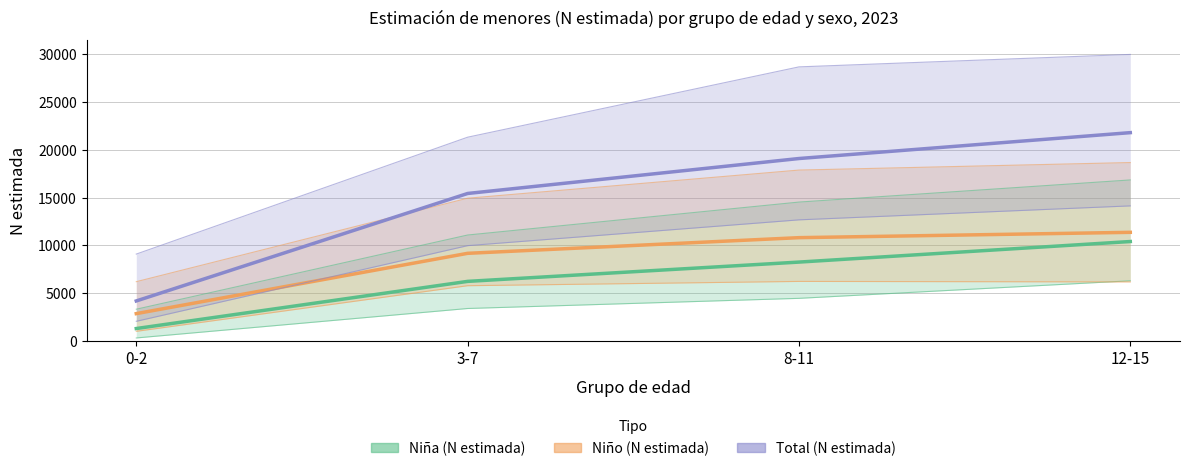

What is the maximum value for Total (N estimada)?

21774